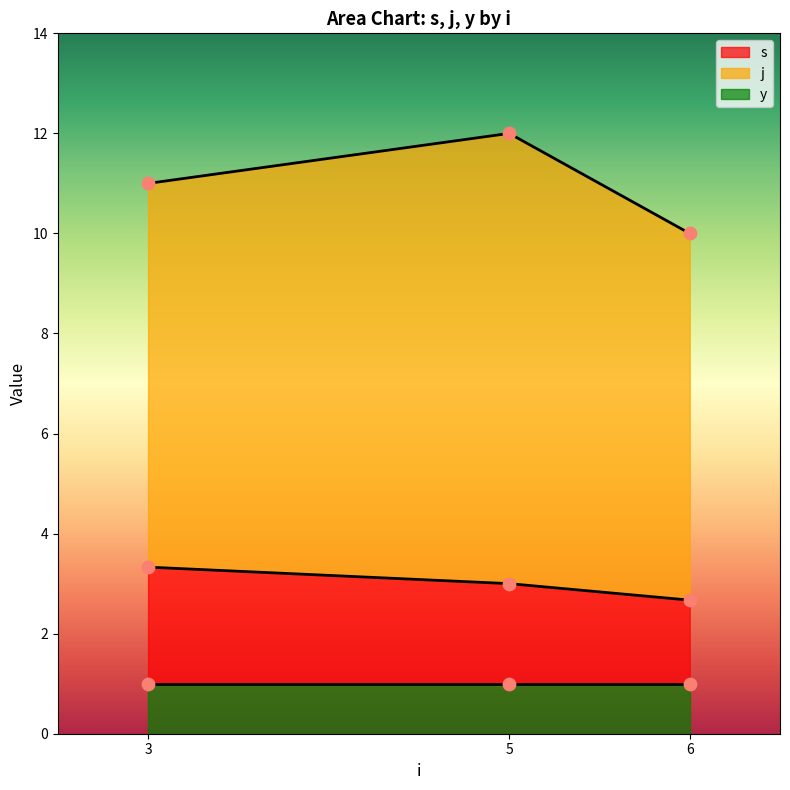

Which category has the lowest value in the s series?

6